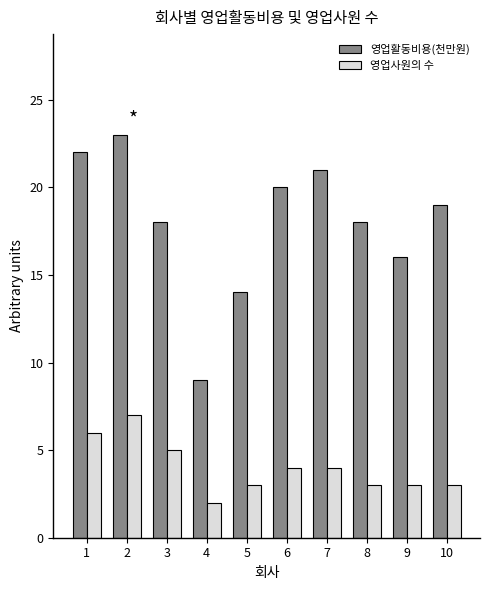

Where is 영업활동비용(천만원) nearest to the value 16?

9